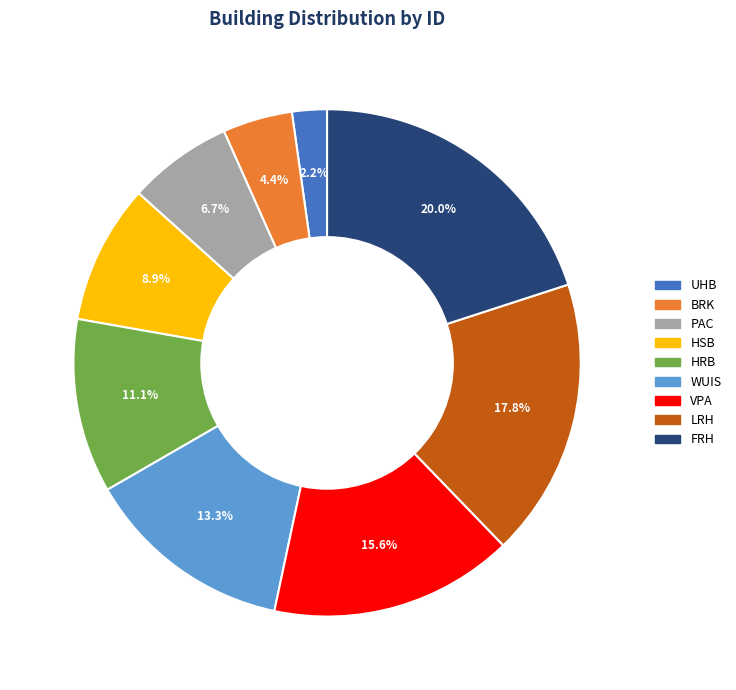

Is there a majority slice in this chart?

No